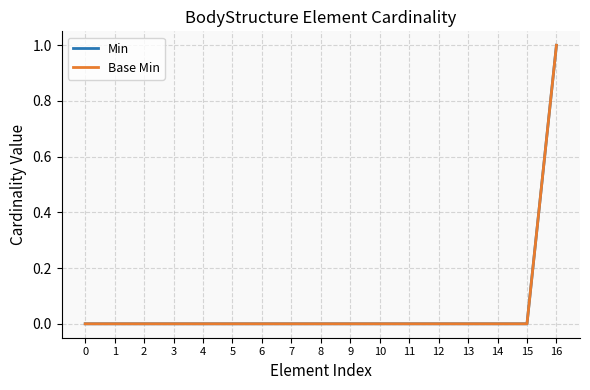

The Min series shows 0 at 5. True or false?

True